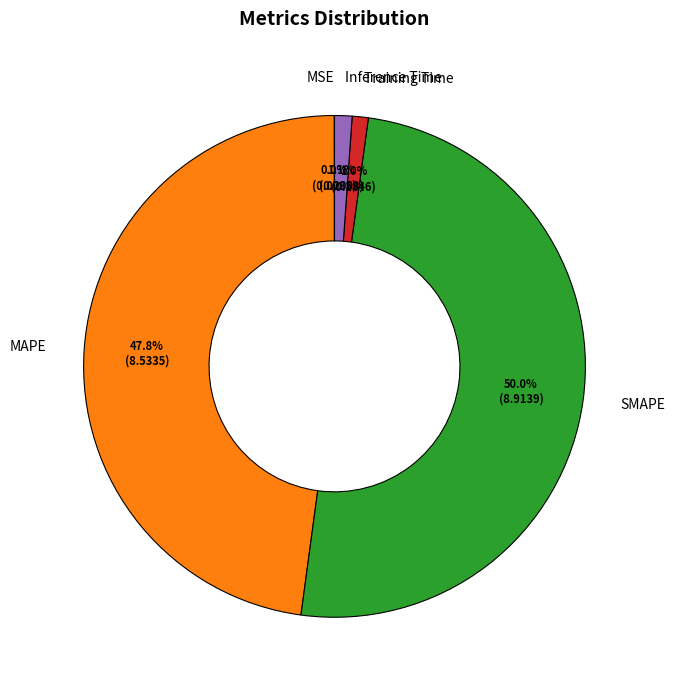

Do SMAPE and MAPE together represent more than half of the pie?

Yes